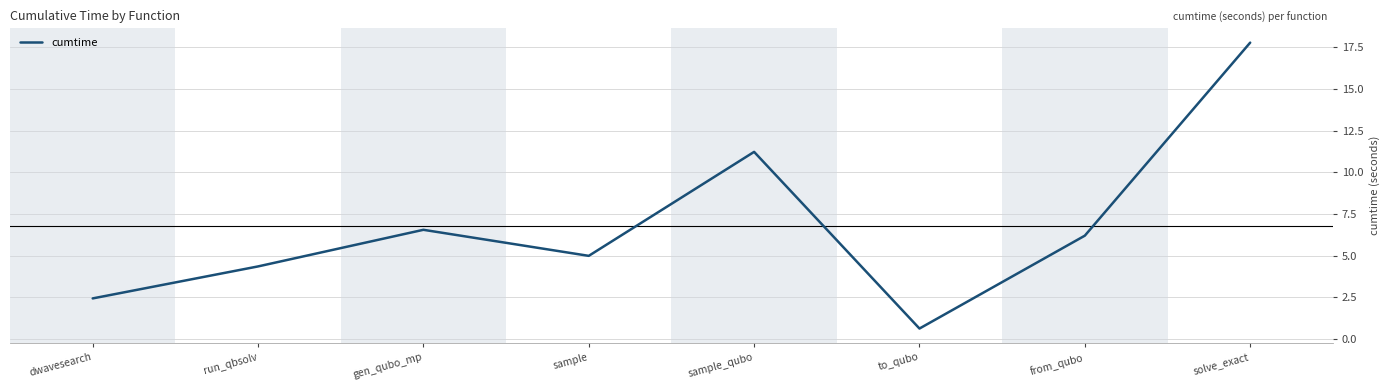

Is it true that the value at gen_qubo_mp is 3.9?

False